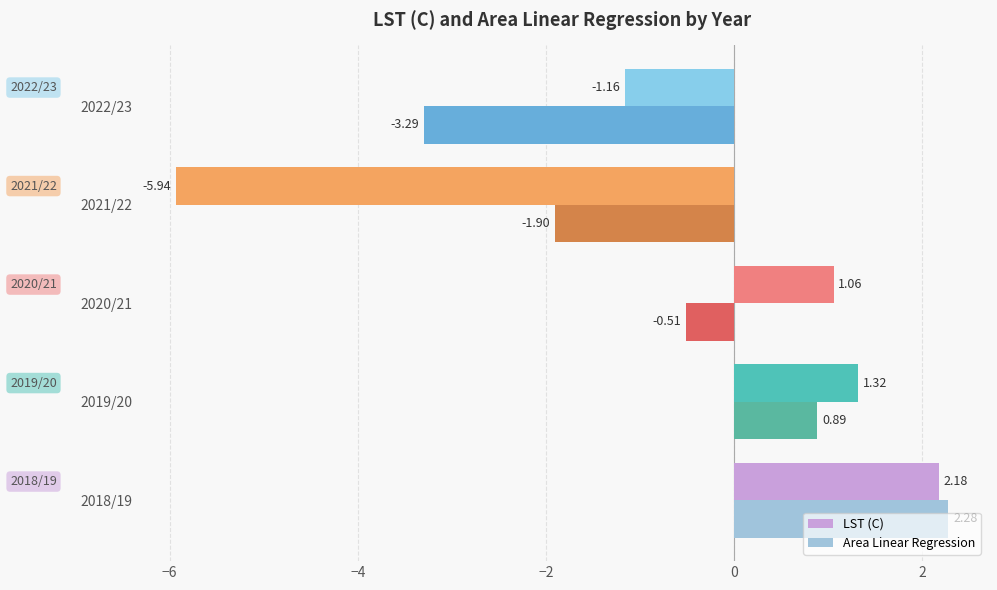

Is the value of LST (C) at 2021/22 greater than the value of Area Linear Regression at 2018/19?

No